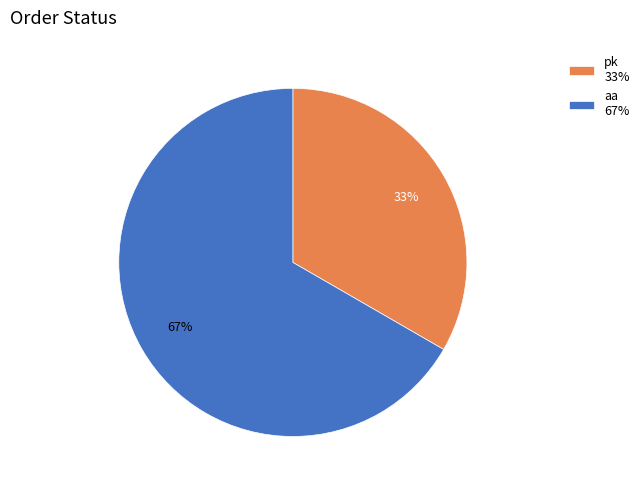

The pk slice represents 33% of the pie. True or false?

True